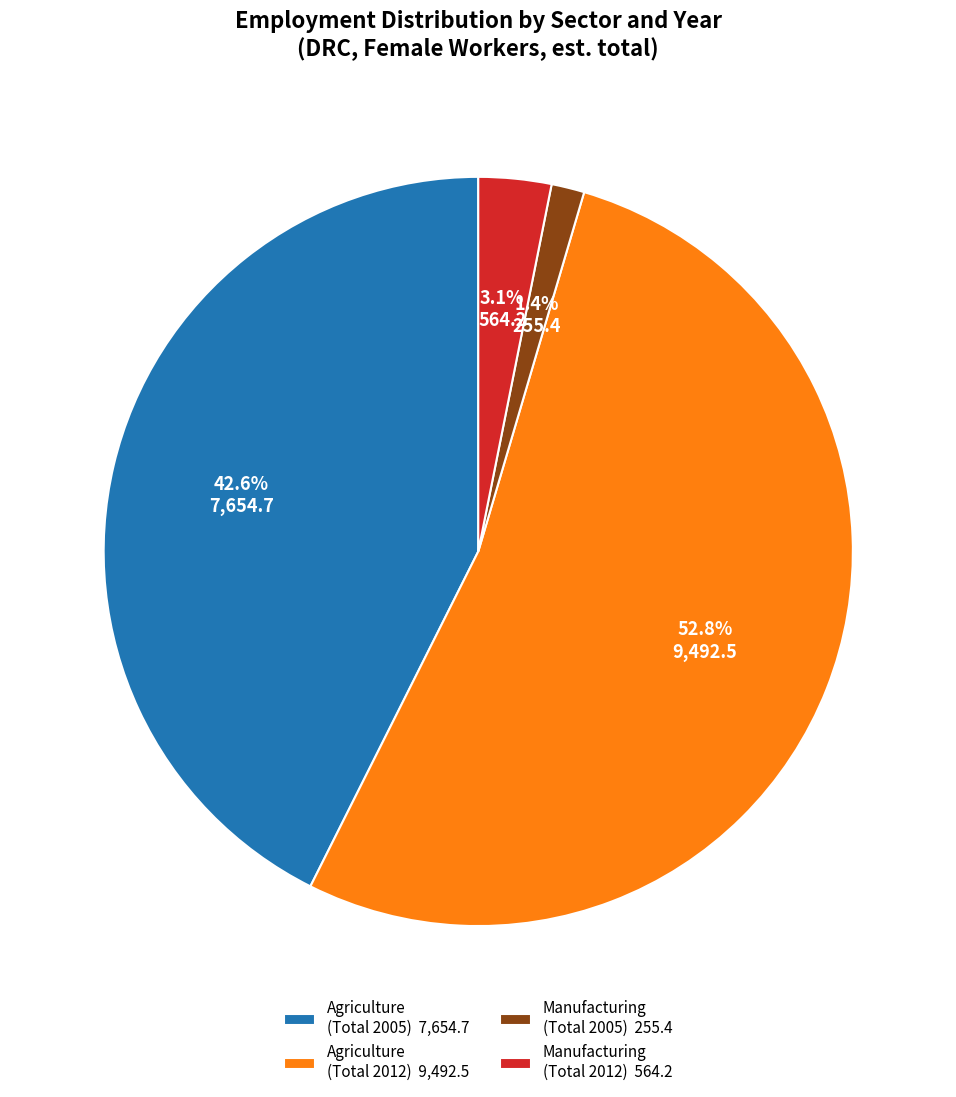

What percentage is NOT represented by Manufacturing (Total 2005) 255.4?

98.6%